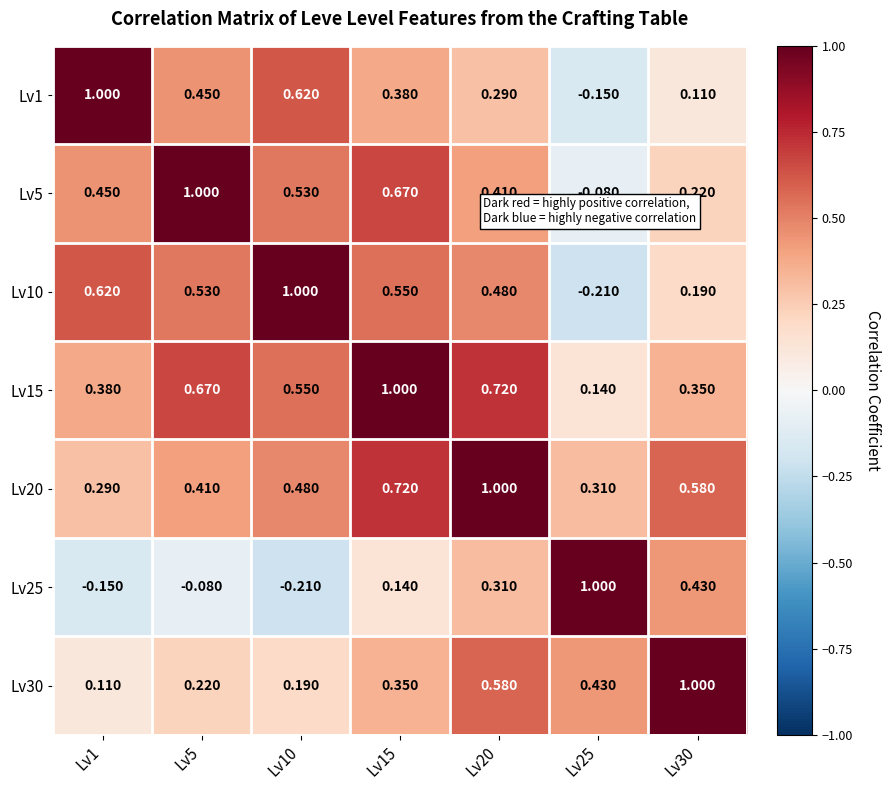

Is the value of Lv1 at Lv30 greater than the value of Lv15 at Lv25?

No